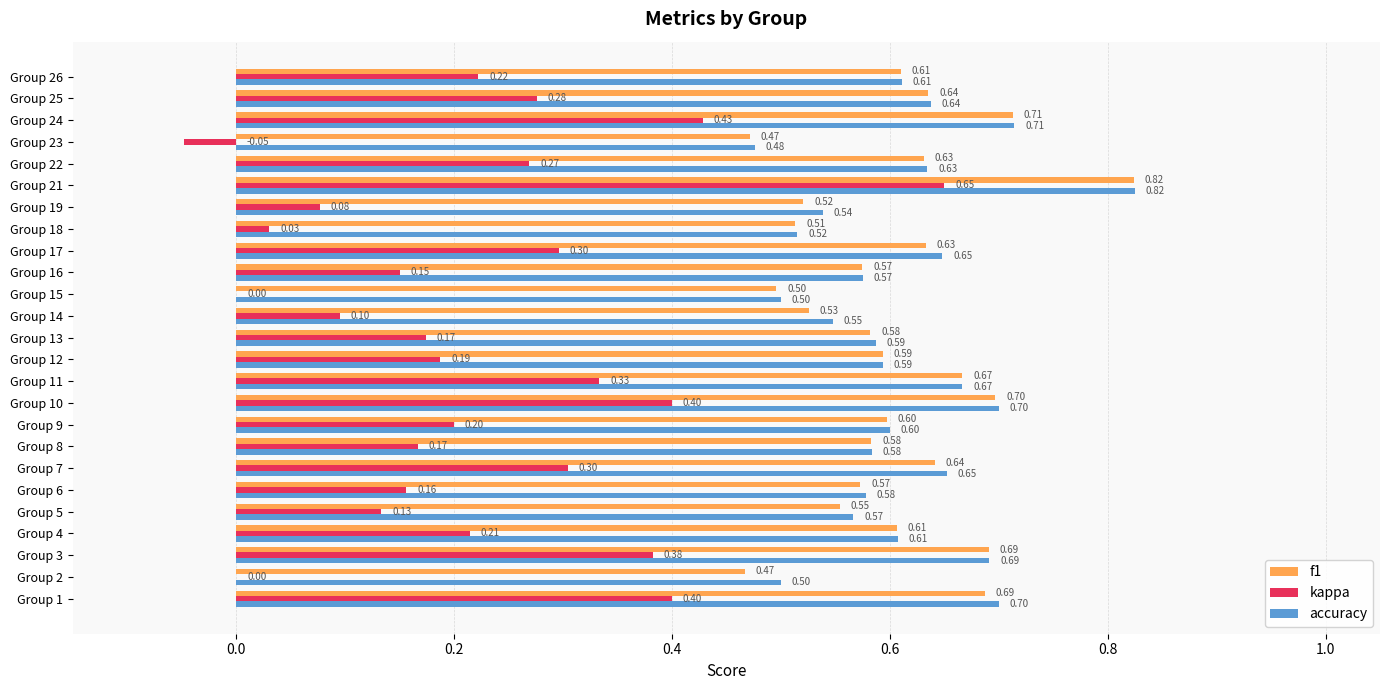

Count the number of data series in this chart.

3